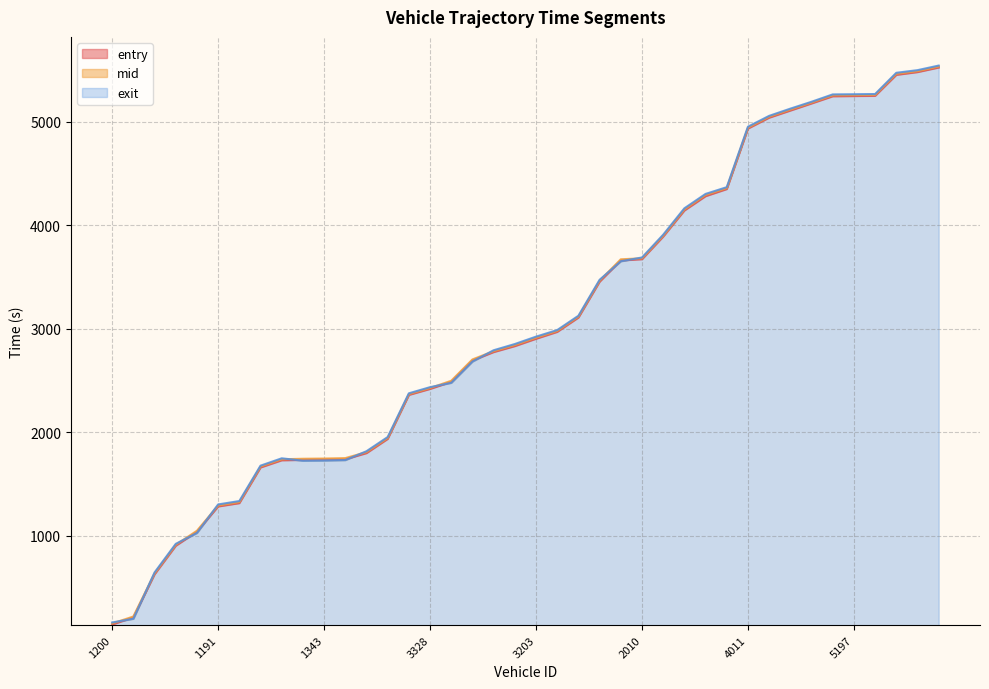

True or false: entry has a value of 241.3 at 1200.

False